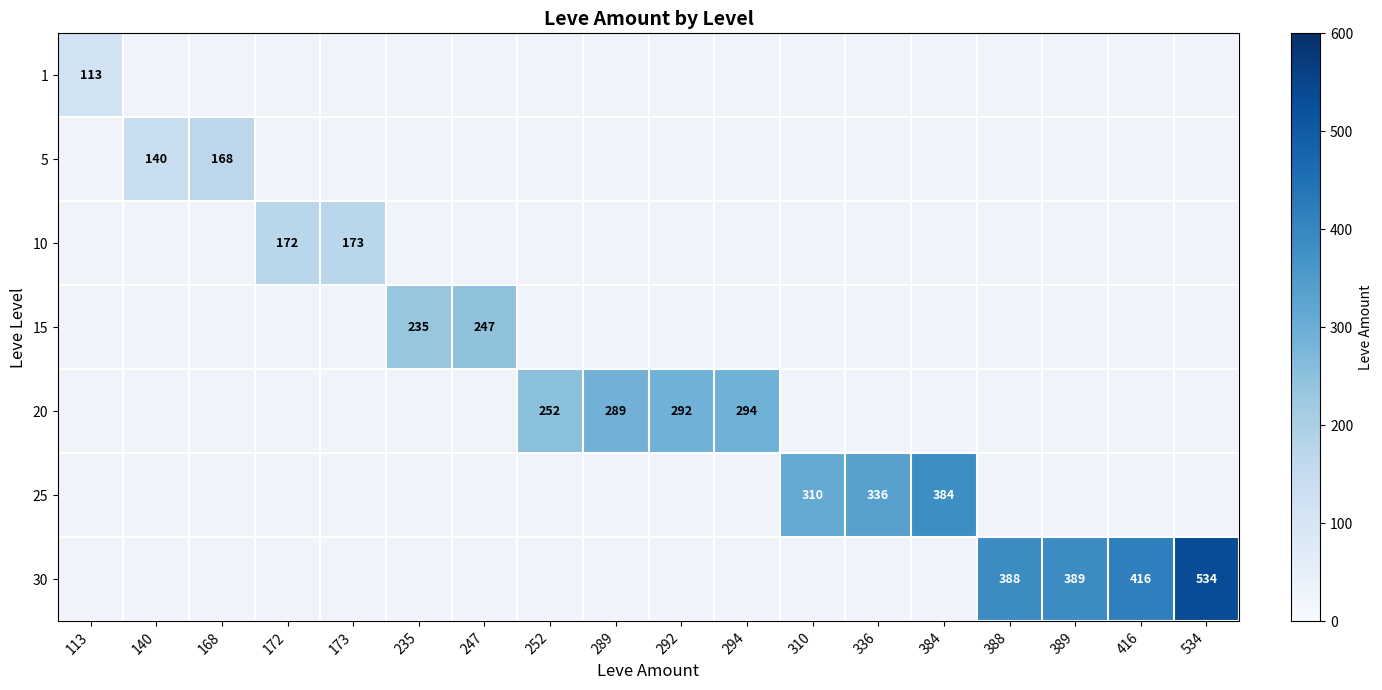

Which has a higher value, 247 or 336?

336